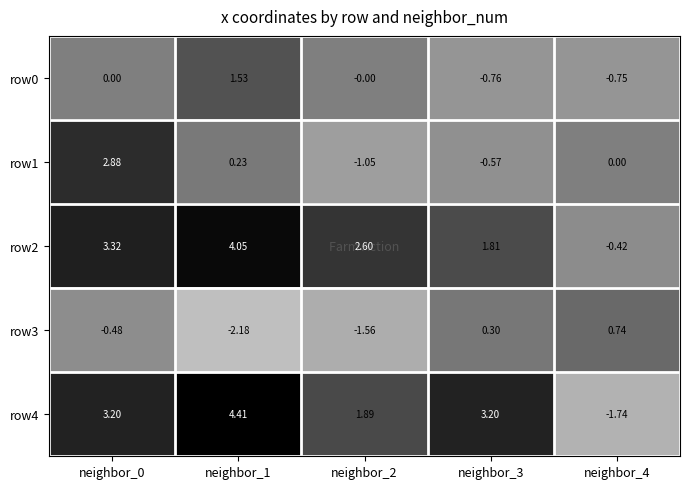

How many values in the row4 series exceed 3?

3